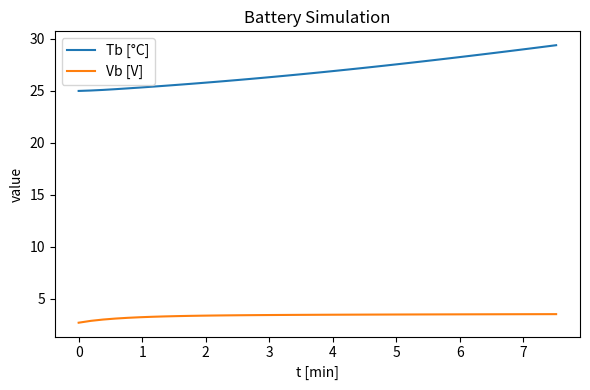

Which series has the largest total across all categories?

Tb [°C]